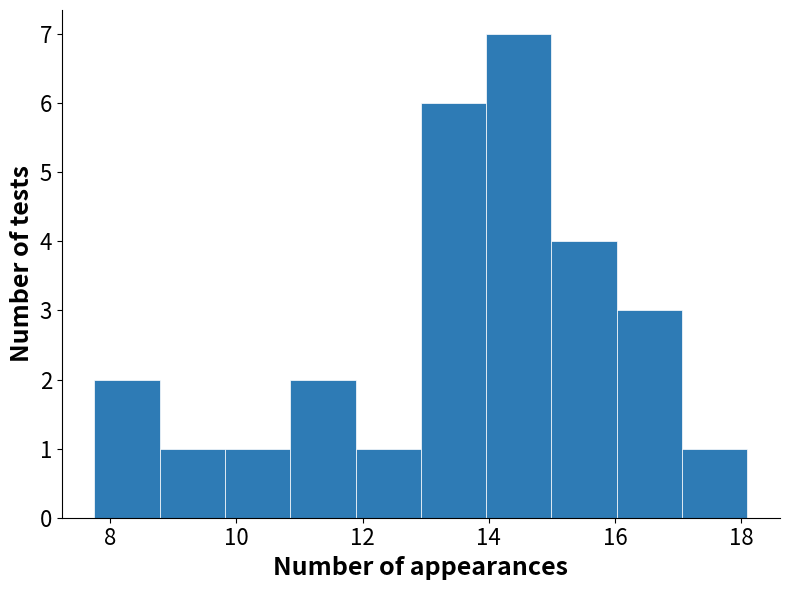

What is the height of the bar covering 10.8 to 11.8 on the x-axis? Neither the bar edges nor the heights are printed on the chart, so give them approximately, as read against the axes.

2